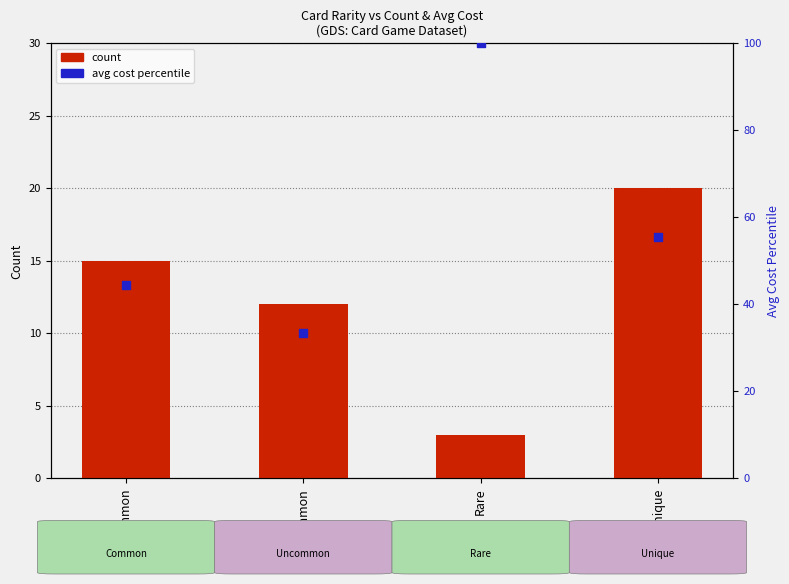

Which series contains the highest Y value?

avg cost percentile